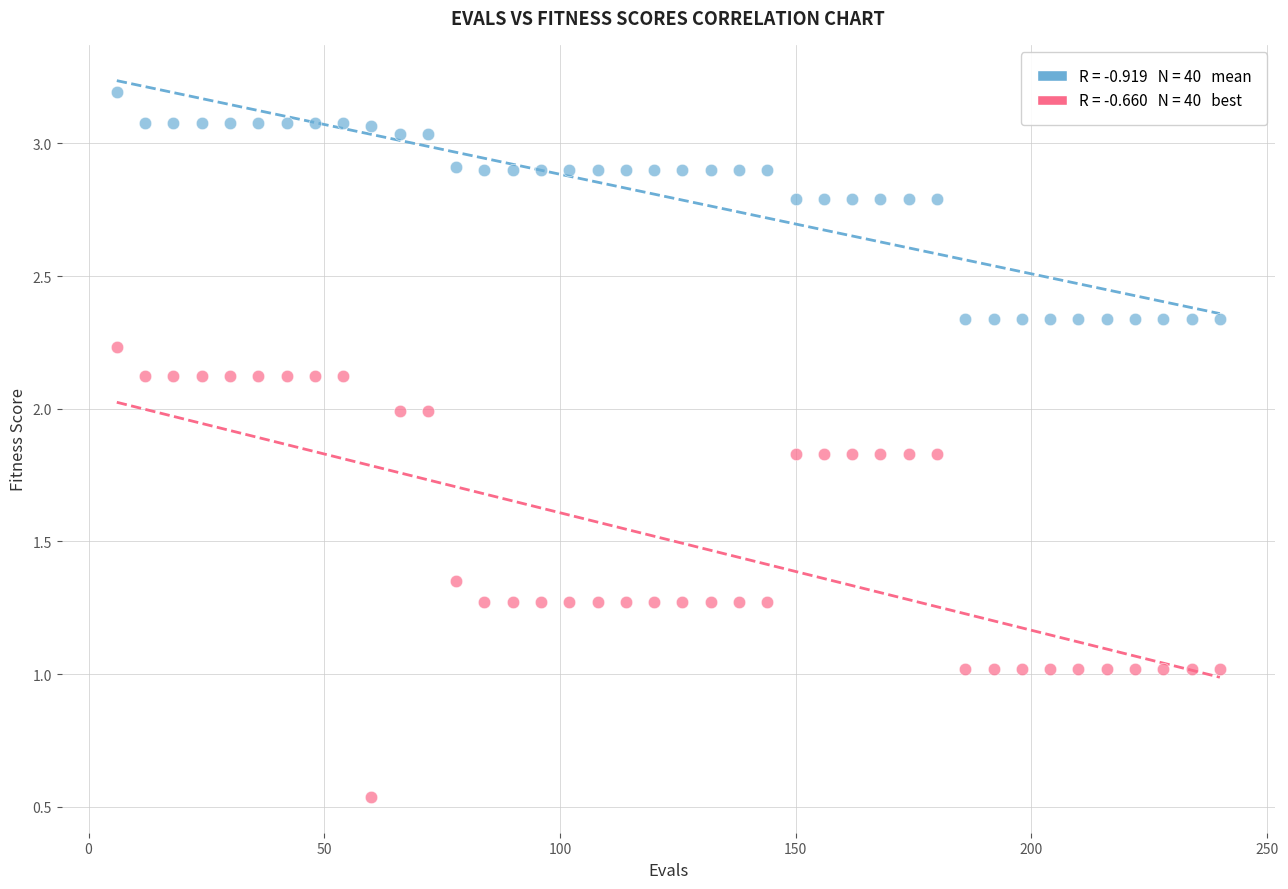

Across all data points, what is the range of Y values (max minus min)?

2.7